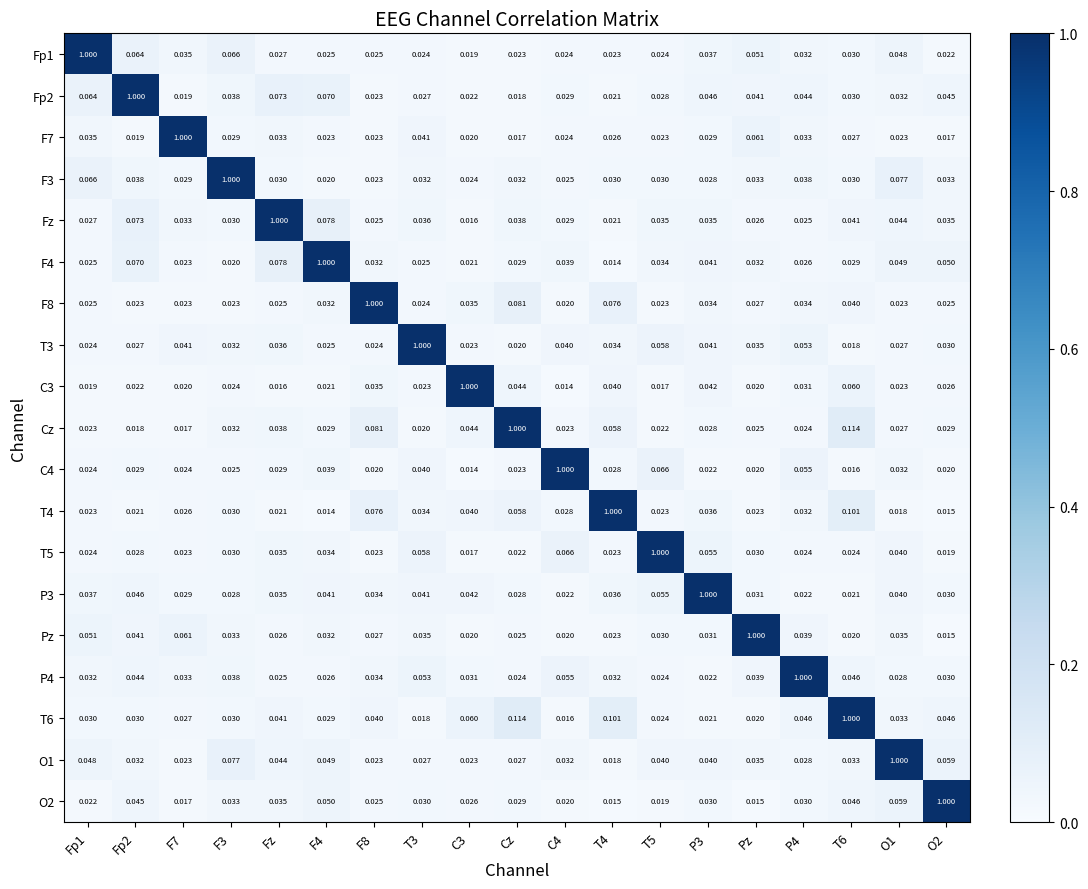

Is the value of T3 at T6 greater than the value of O2 at F3?

No